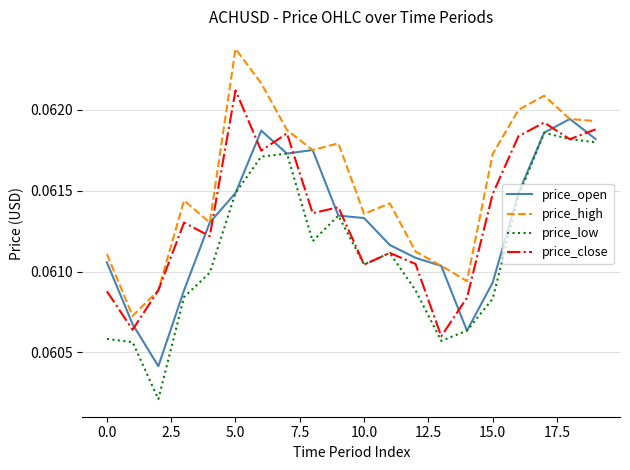

How many lines are shown in the chart?

4